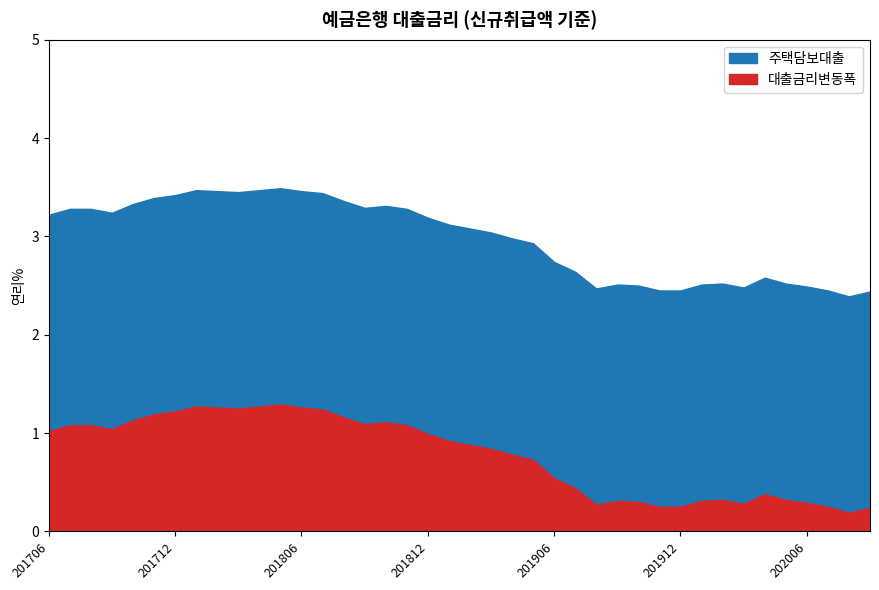

How many interior local valleys (lower than both neighbors) does the data have?

6